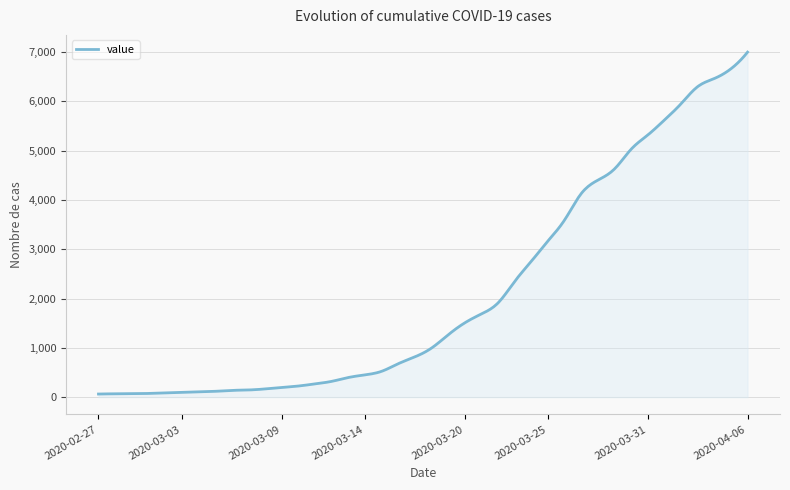

What is the greatest value displayed?

6995.0